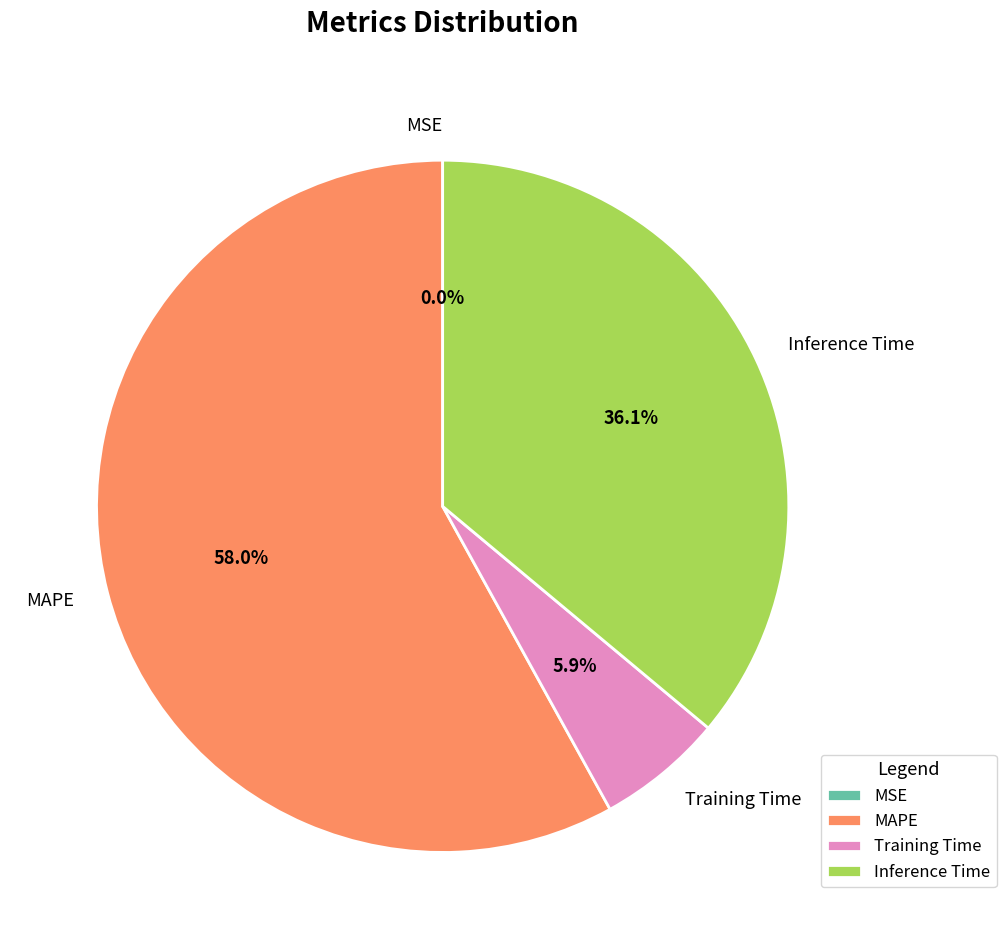

Which slice is the largest?

MAPE